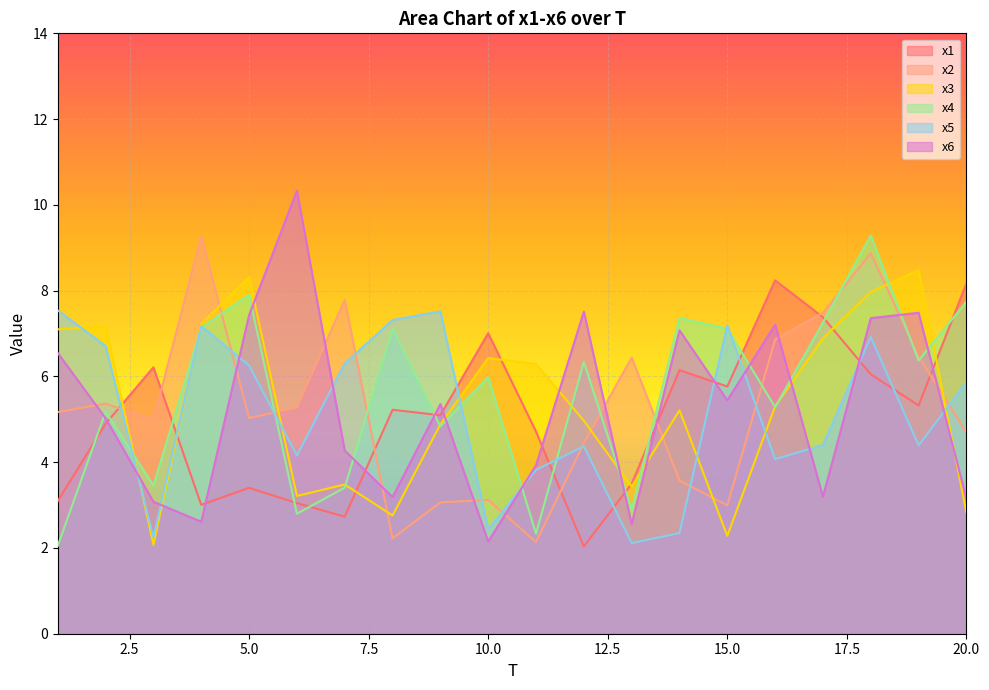

Rank the categories by x4 value from highest to lowest.

18, 5, 20, 14, 17, 4, 15, 8, 19, 12, 10, 16, 2, 9, 3, 7, 13, 6, 11, 1